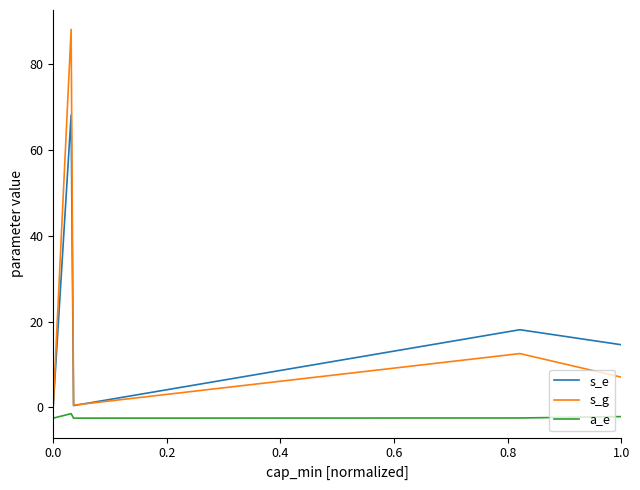

Which series has the largest range (max minus min)?

s_g